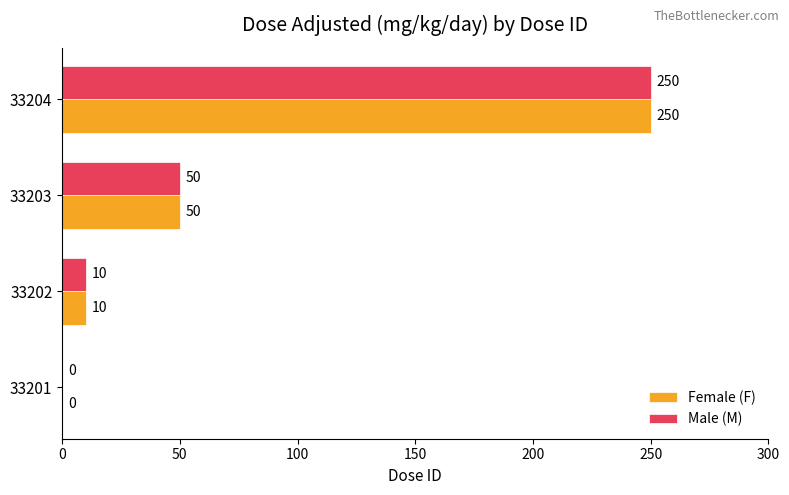

What is the greatest value displayed?

250